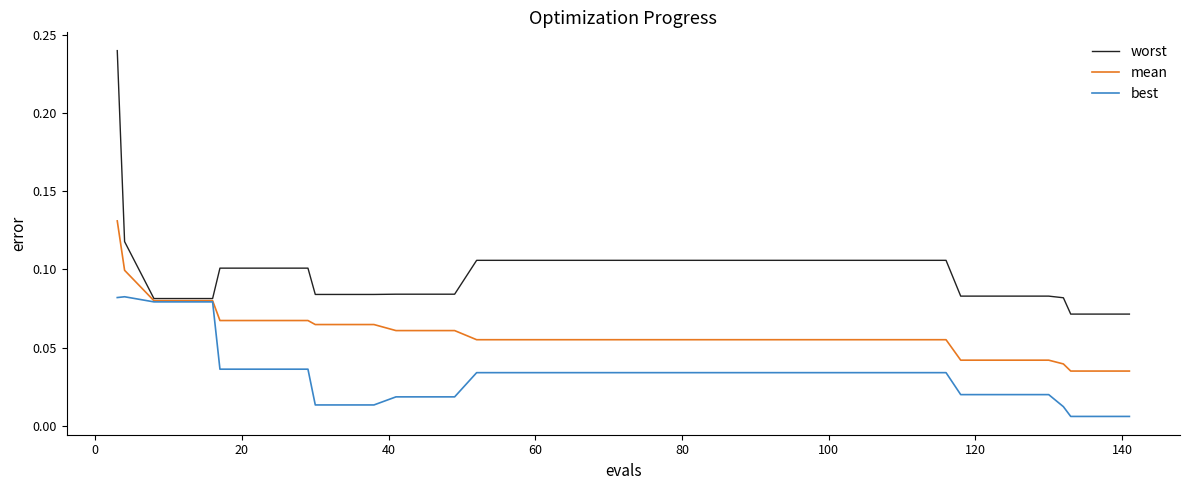

List the series in order of their peak value, highest first.

worst, mean, best